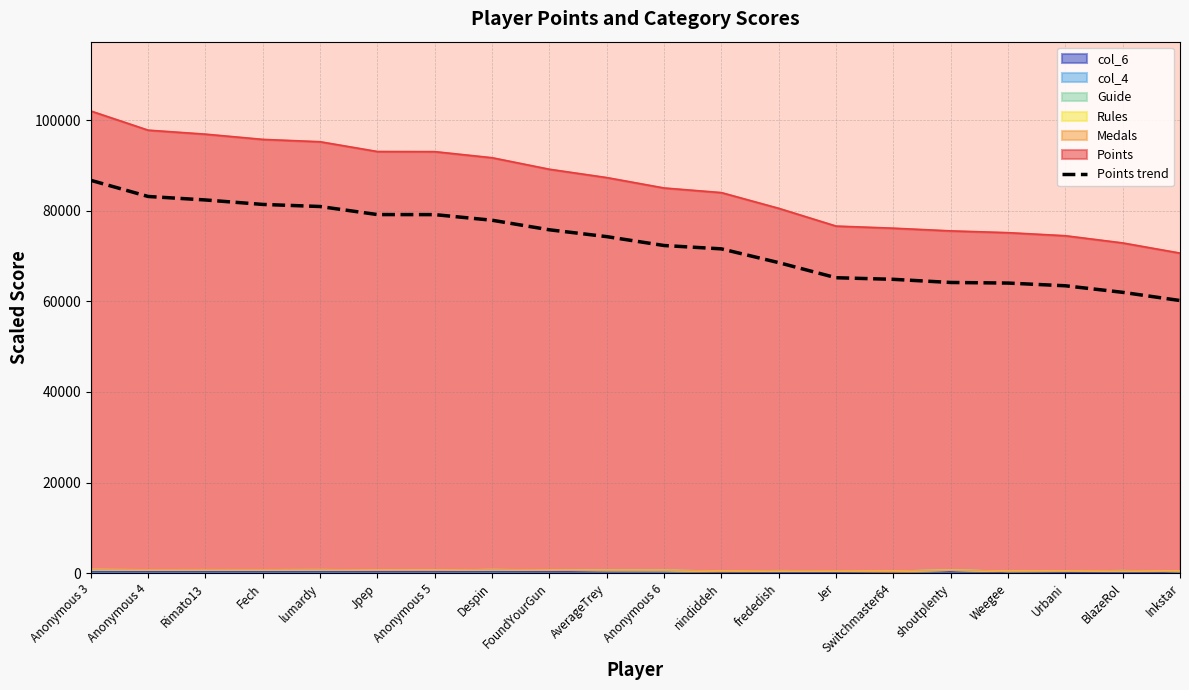

Which label corresponds to the largest value in the chart?

Anonymous 3